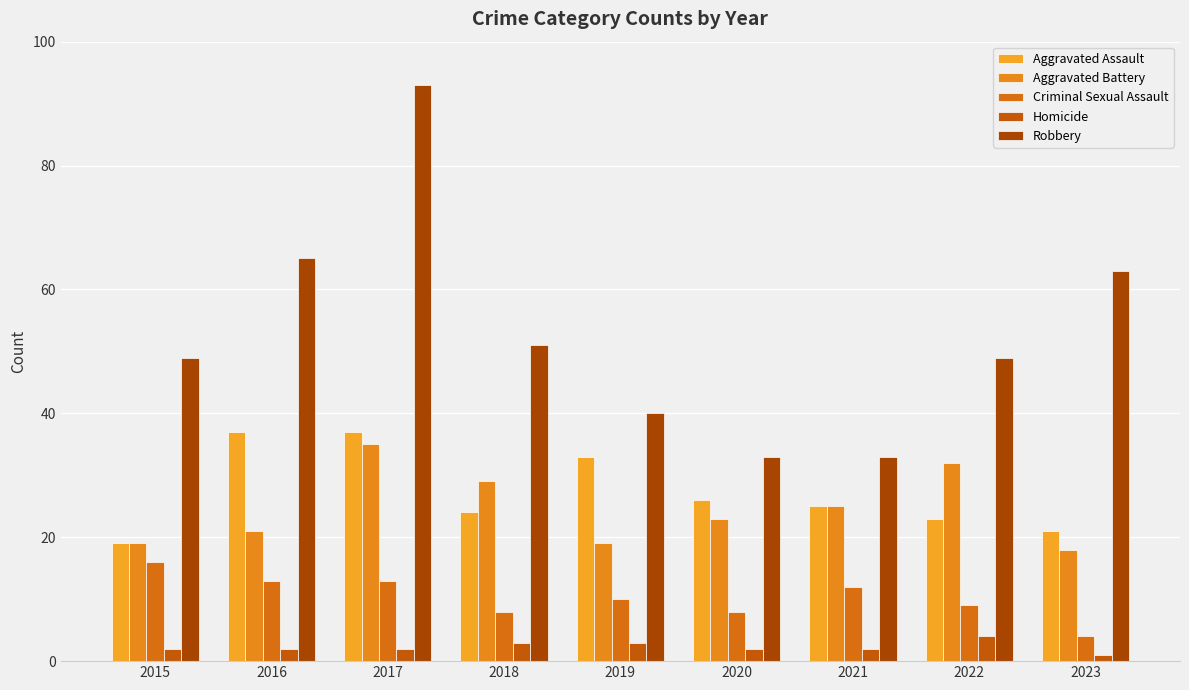

How many groups of bars are there?

9